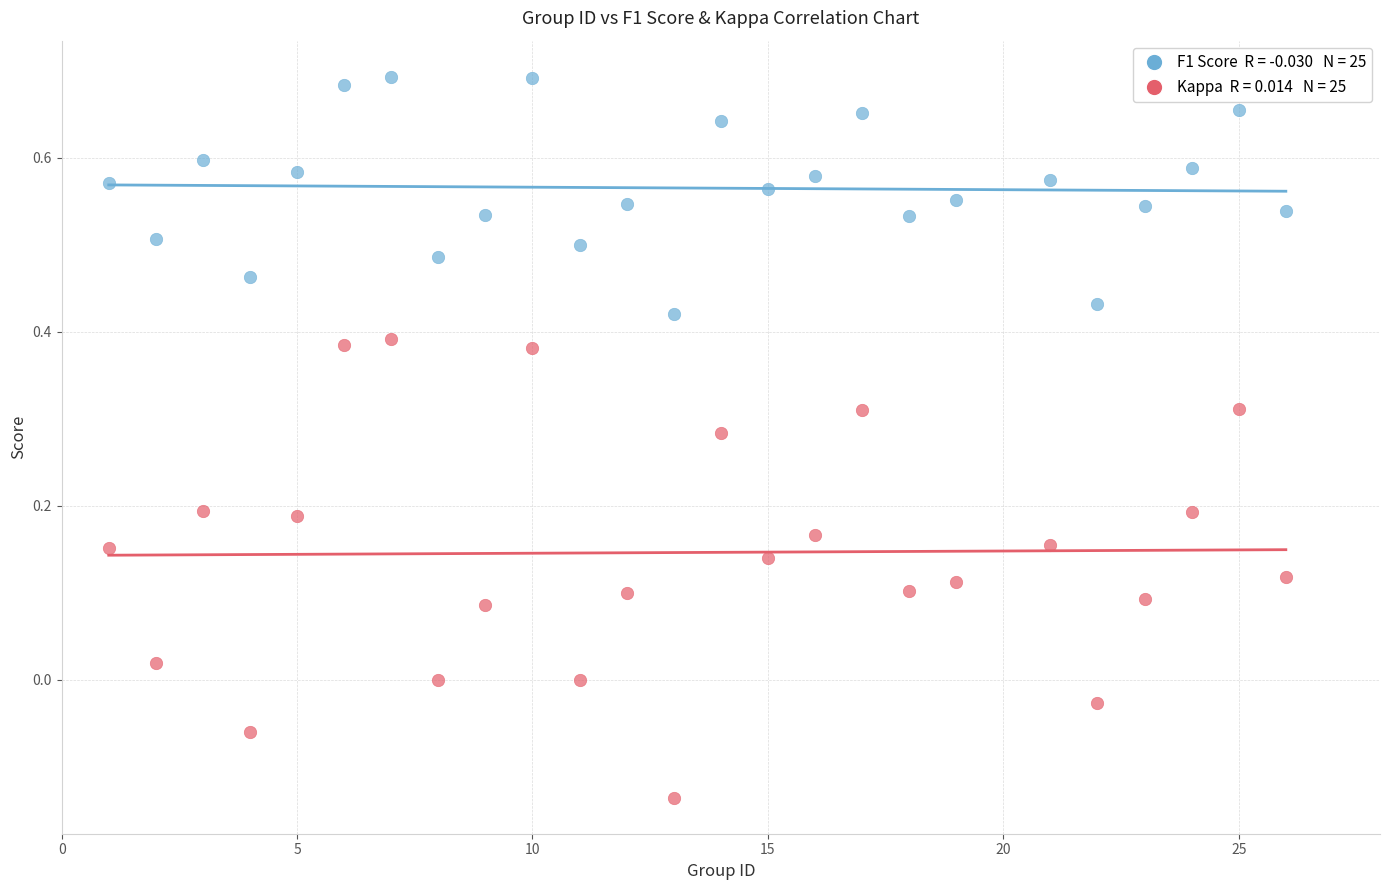

Across all data points, what is the range of X values (max minus min)?

25.0